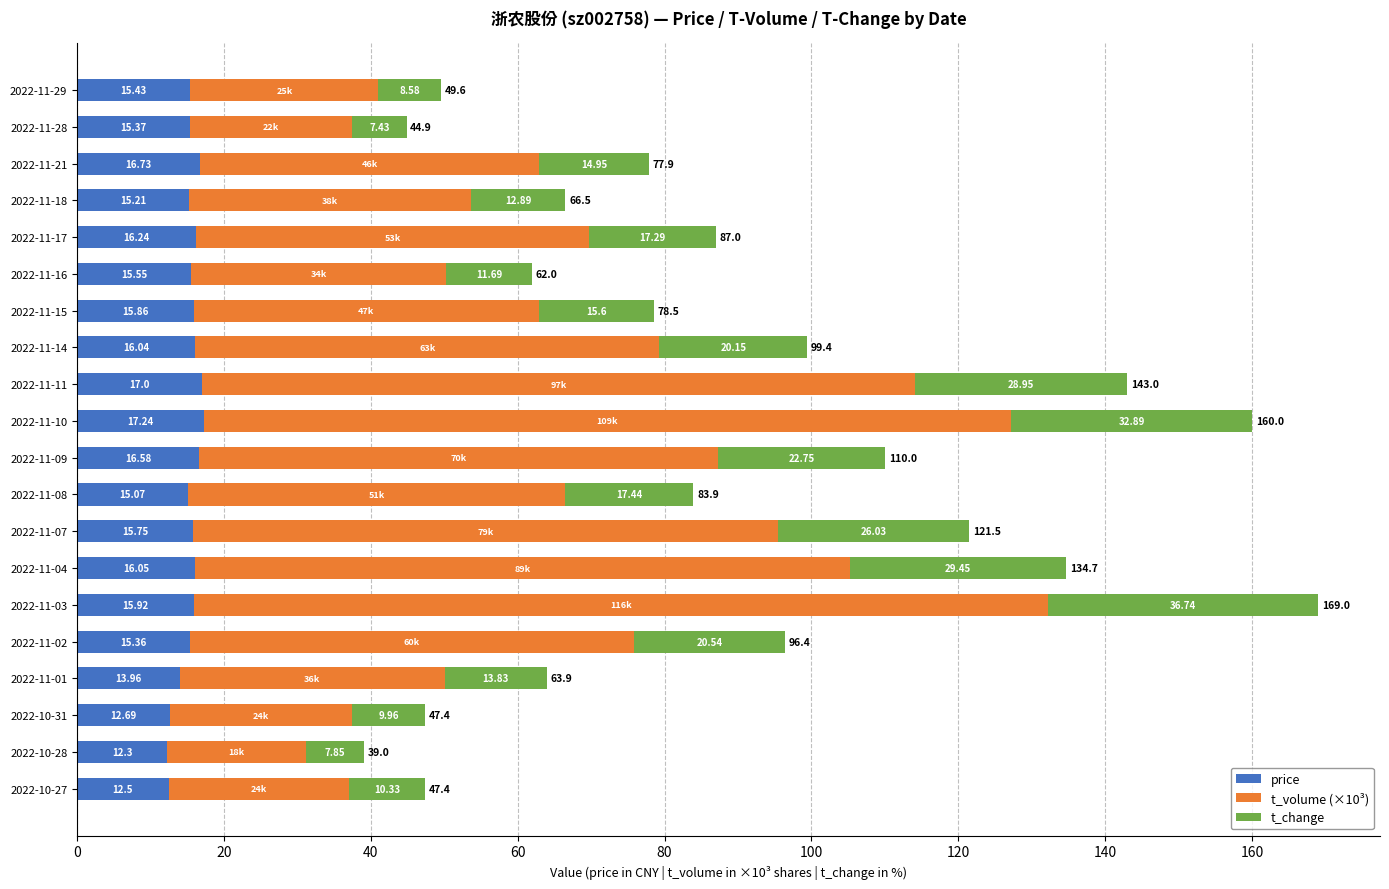

Rank the categories by price value from lowest to highest.

2022-10-28, 2022-10-27, 2022-10-31, 2022-11-01, 2022-11-08, 2022-11-18, 2022-11-02, 2022-11-28, 2022-11-29, 2022-11-16, 2022-11-07, 2022-11-15, 2022-11-03, 2022-11-14, 2022-11-04, 2022-11-17, 2022-11-09, 2022-11-21, 2022-11-11, 2022-11-10